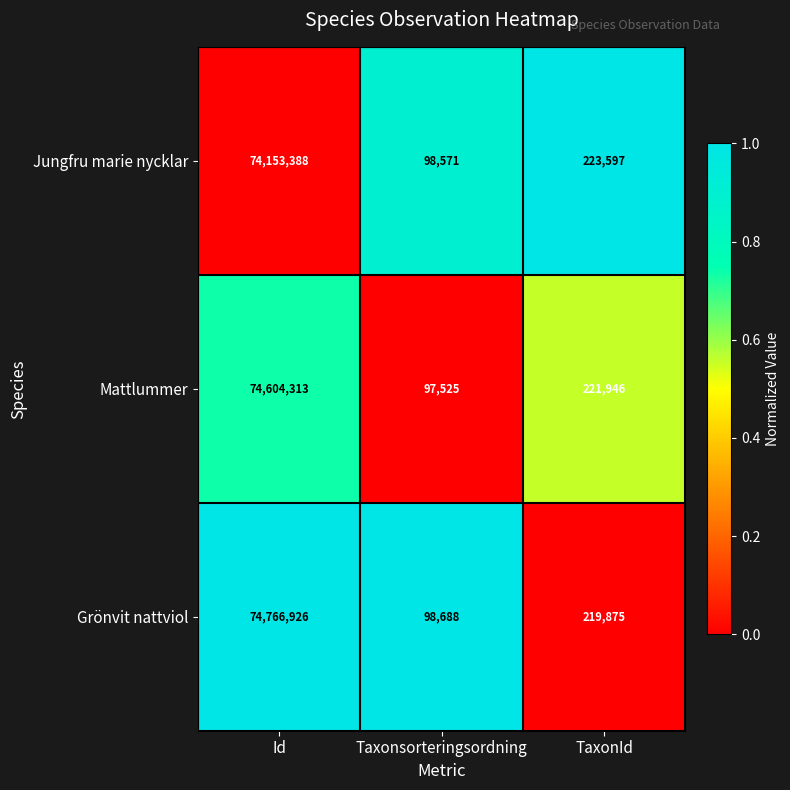

Reading left to right, what are all the values shown in this chart?

Jungfru marie nycklar: 74153388	98571	223597
Mattlummer: 74604313	97525	221946
Grönvit nattviol: 74766926	98688	219875